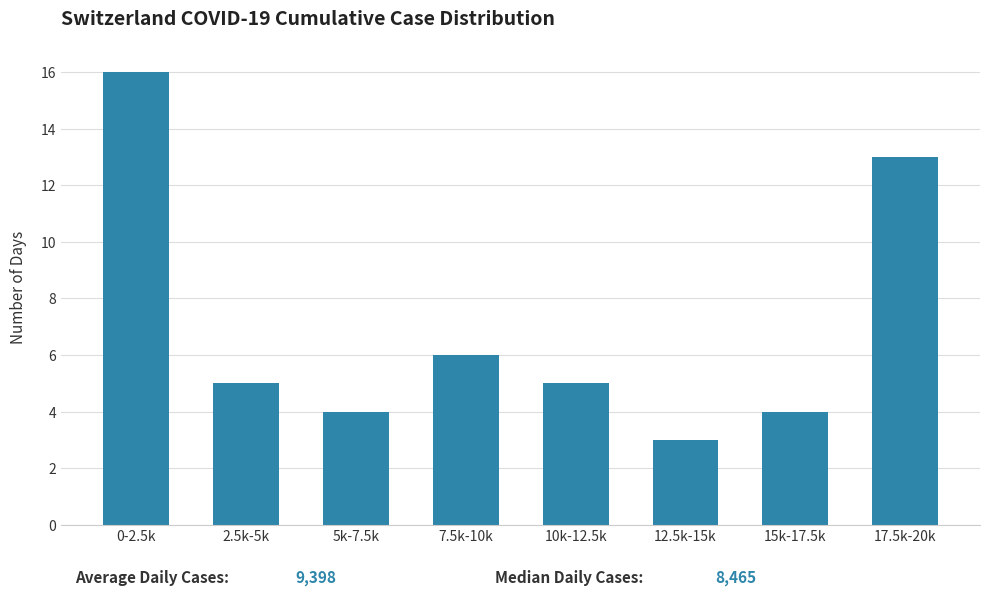

Reading left to right, extract all data points from this chart.

16	5	4	6	5	3	4	13